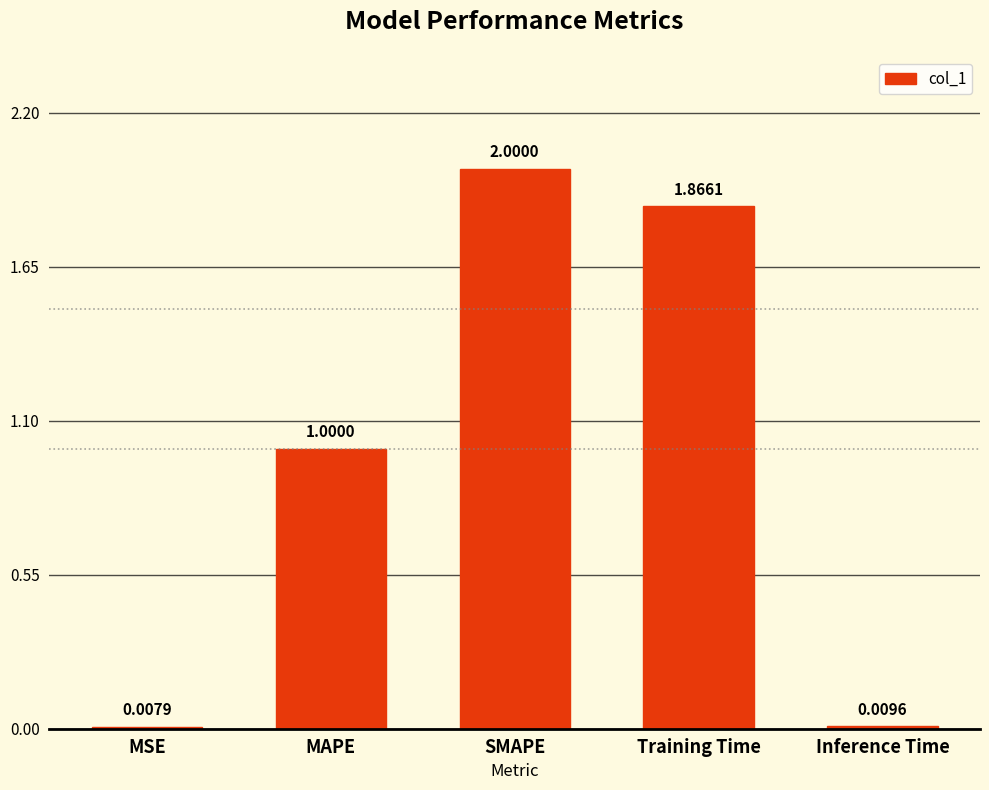

What is the difference between the maximum and minimum values?

2.0